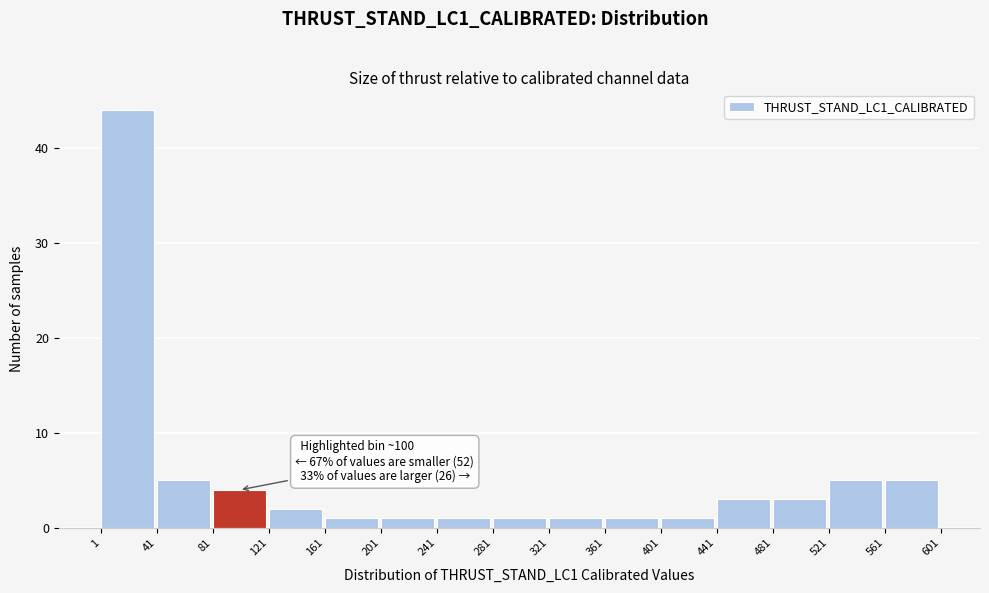

Over which range of the x-axis is the bar tallest?

1 to 41